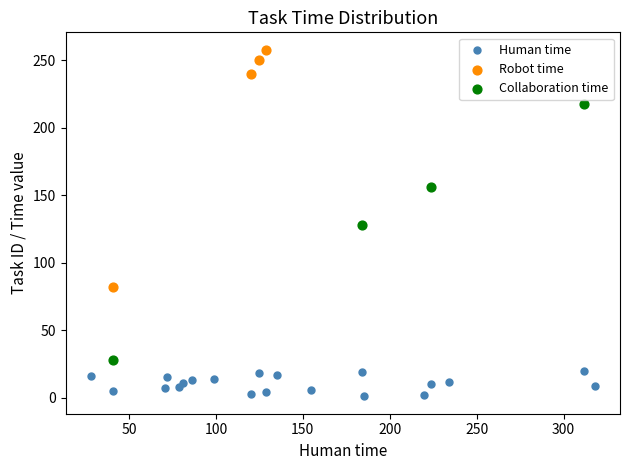

Which series contains the highest Y value?

Robot time